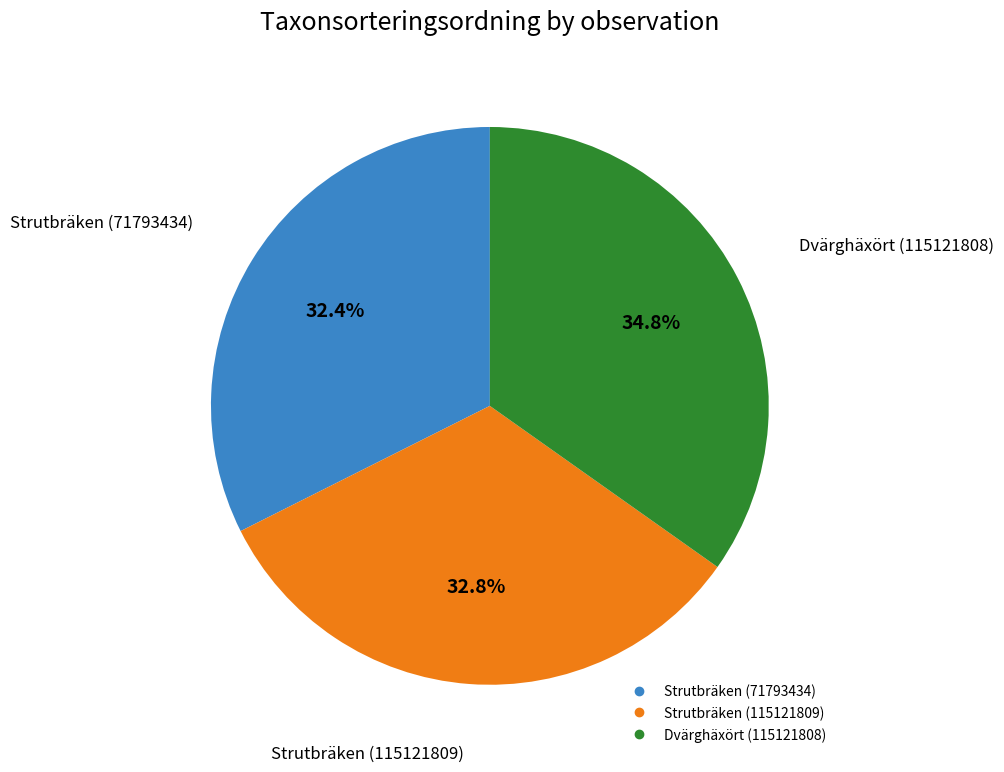

Approximately how many times larger is the value at Strutbräken (71793434) compared to Strutbräken (115121809)?

1.0